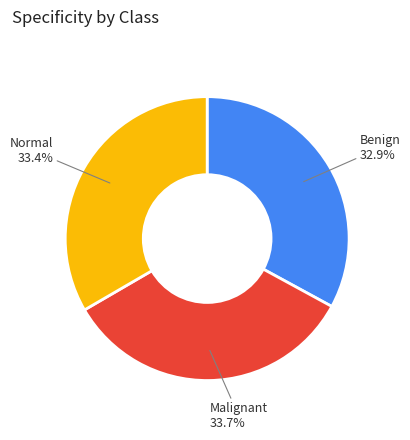

The Normal slice represents 23% of the pie. True or false?

False